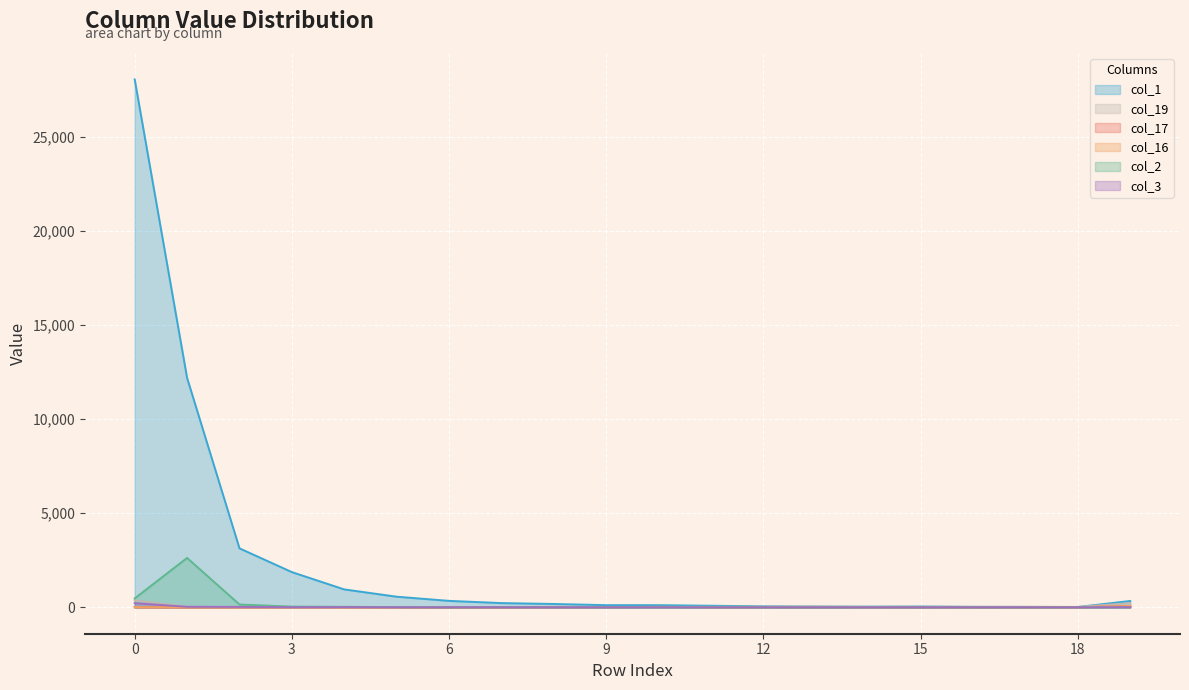

True or false: col_1 has more than 0 points higher than both neighbors.

True